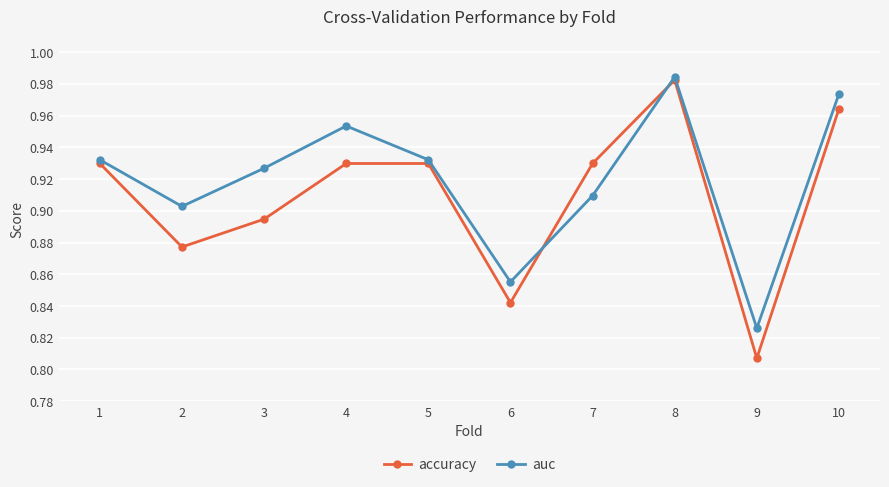

What are all the series names shown in the legend?

accuracy, auc